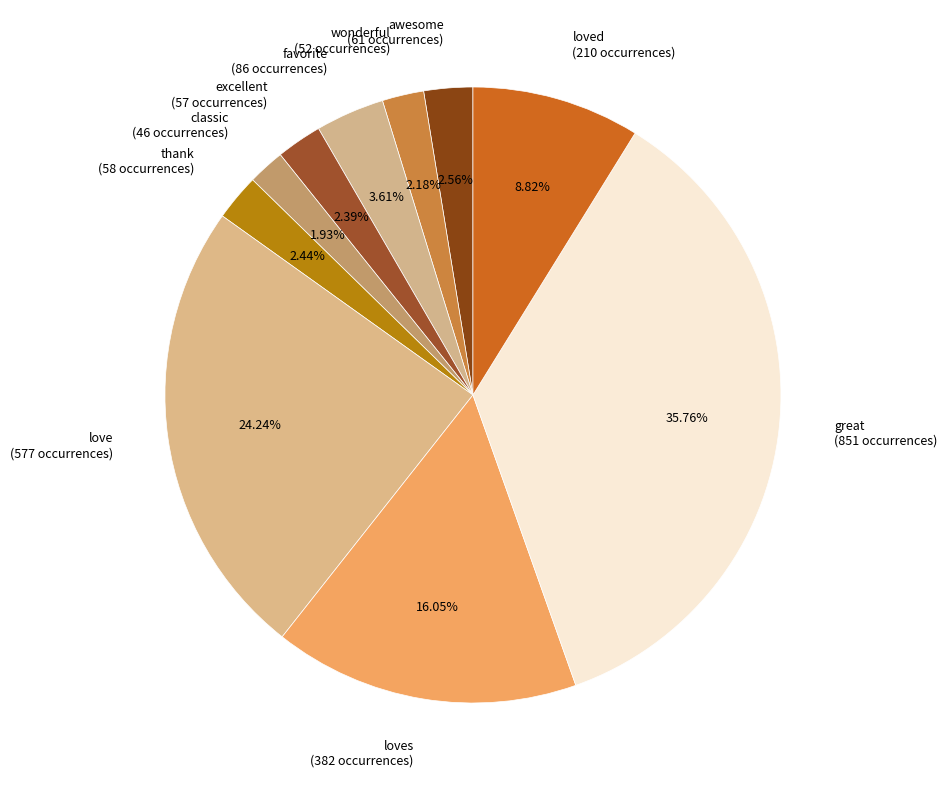

Count the number of slices in the pie.

10